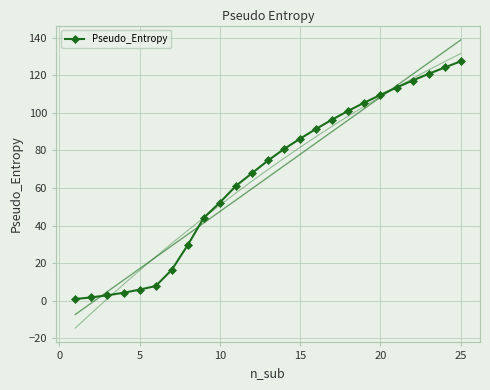

The value of Pseudo_Entropy at 25 is 127.4. True or false?

True